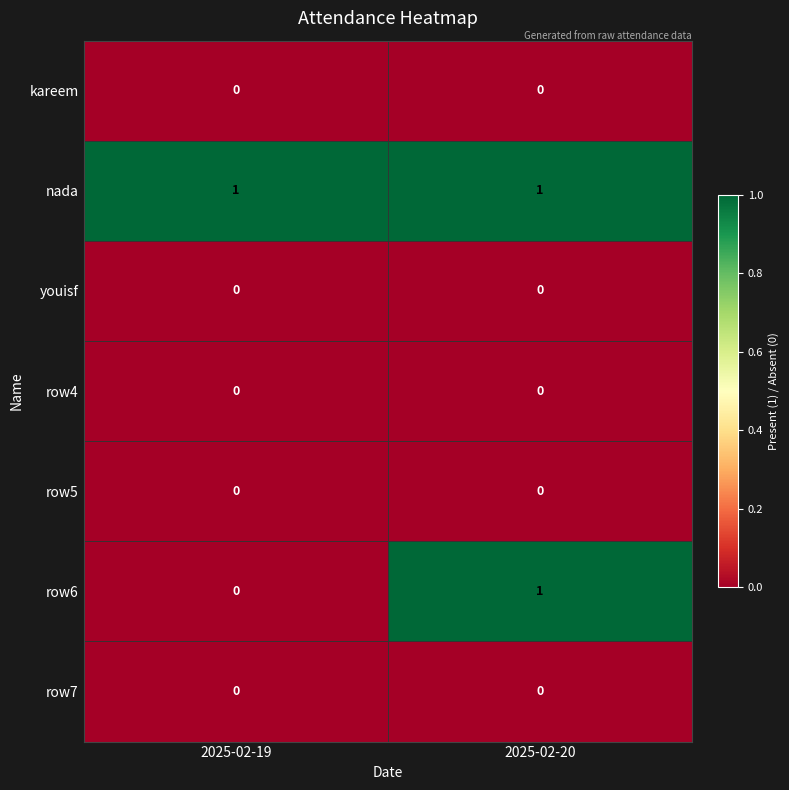

How many data points does each series have?

2